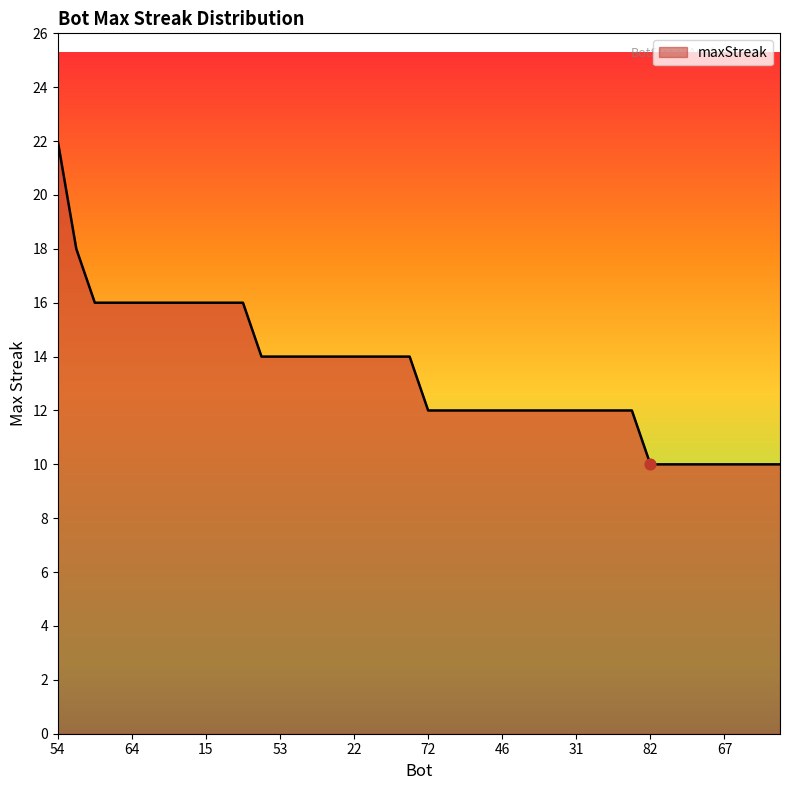

What is the maximum value shown in the chart?

22